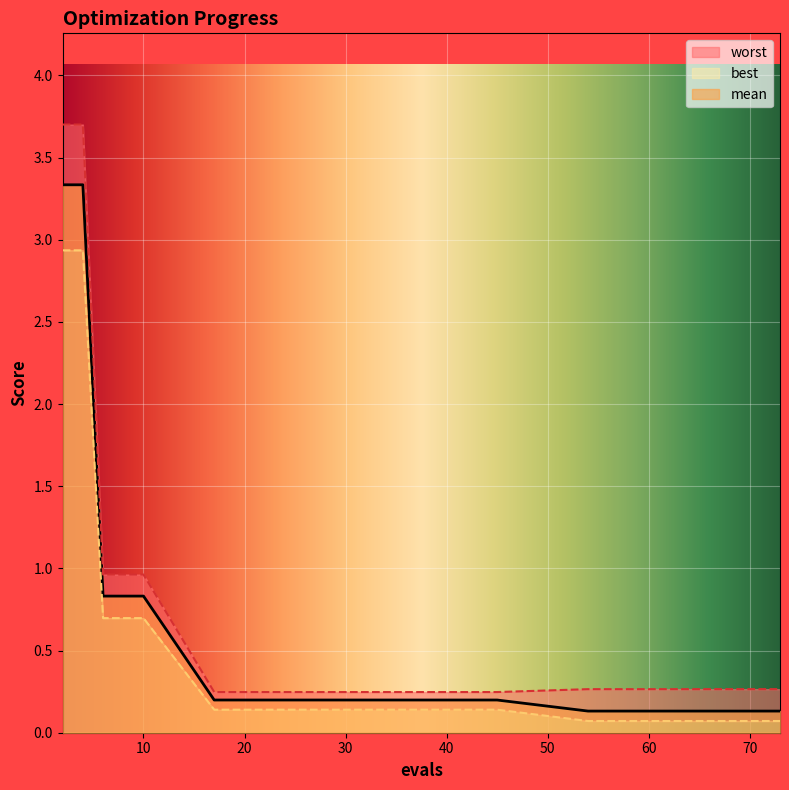

Which series changed the most between 10 and 63?

mean